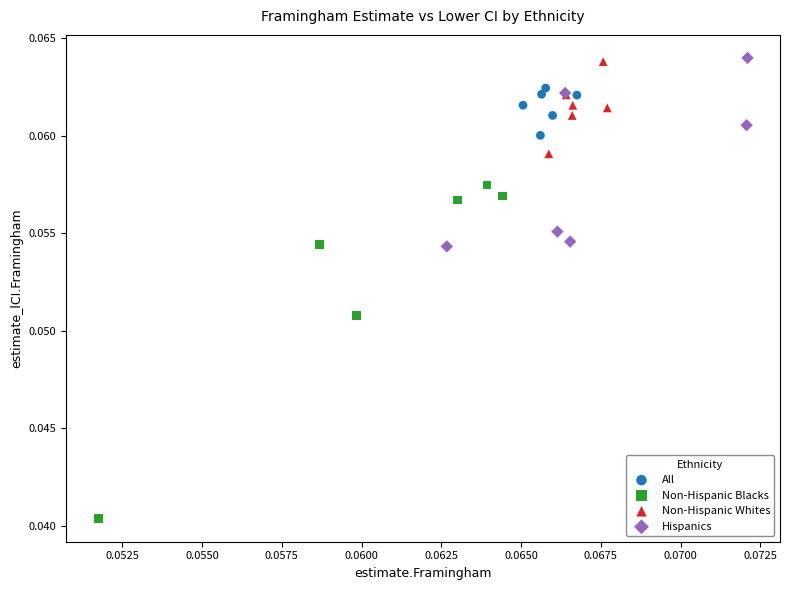

Which series contains the lowest Y value?

Non-Hispanic Blacks